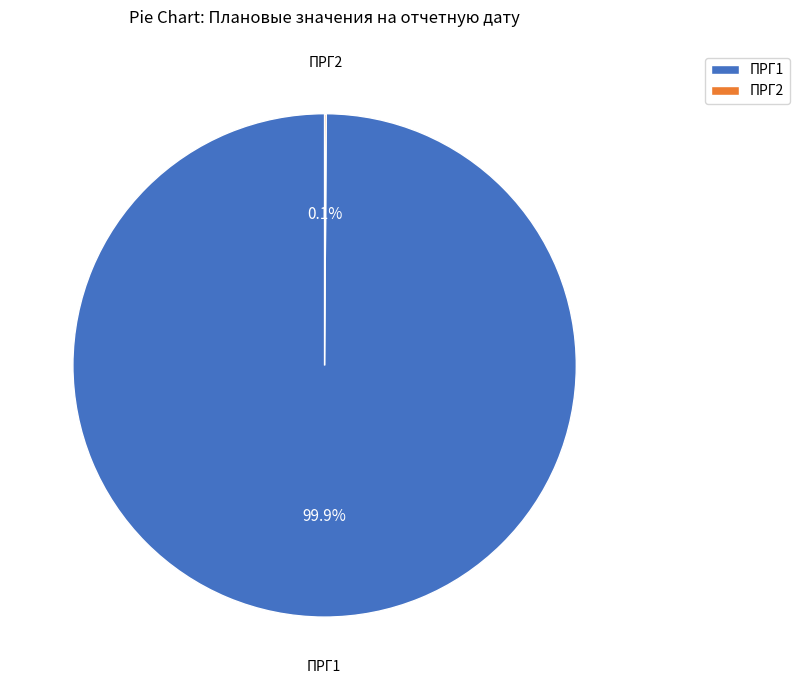

Which slice is the largest?

ПРГ1